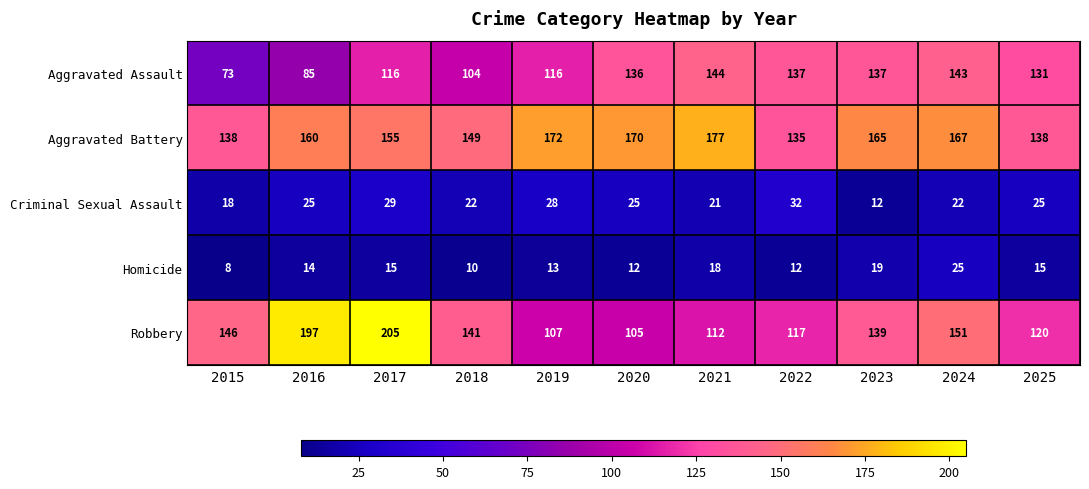

What is the spread (max minus min) of values at 2023?

153